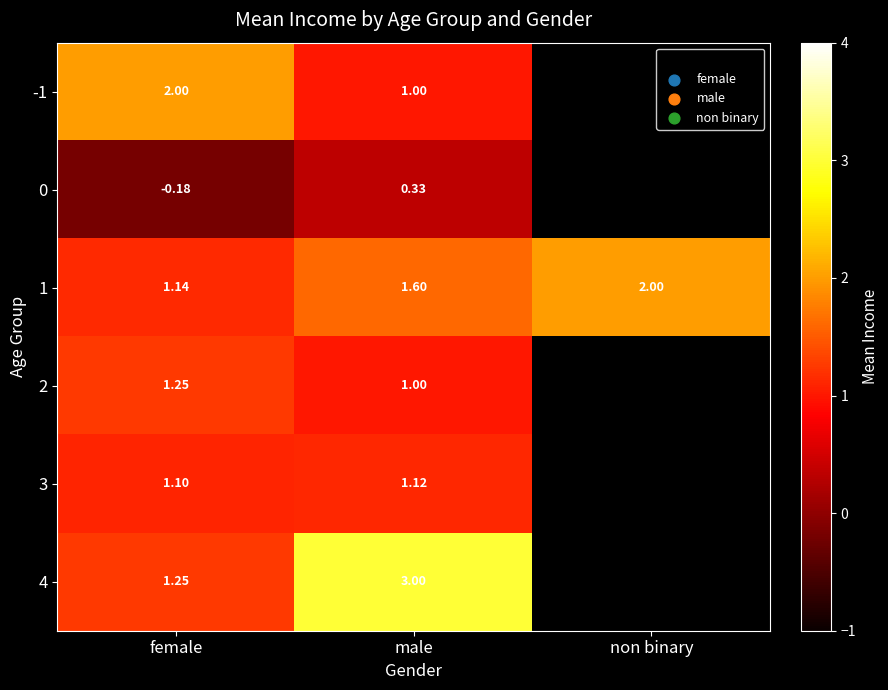

Count the number of data series in this chart.

6